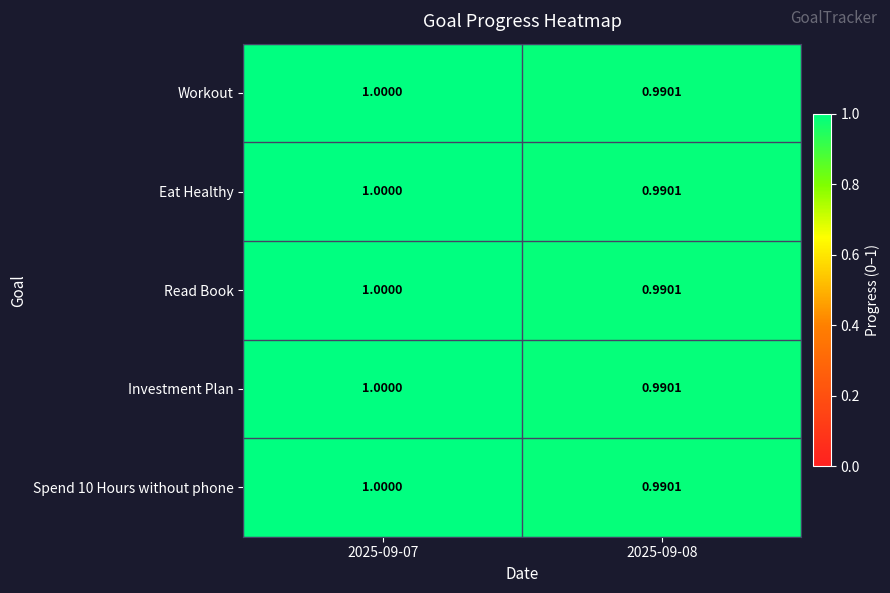

What is the maximum value shown in the chart?

1.0